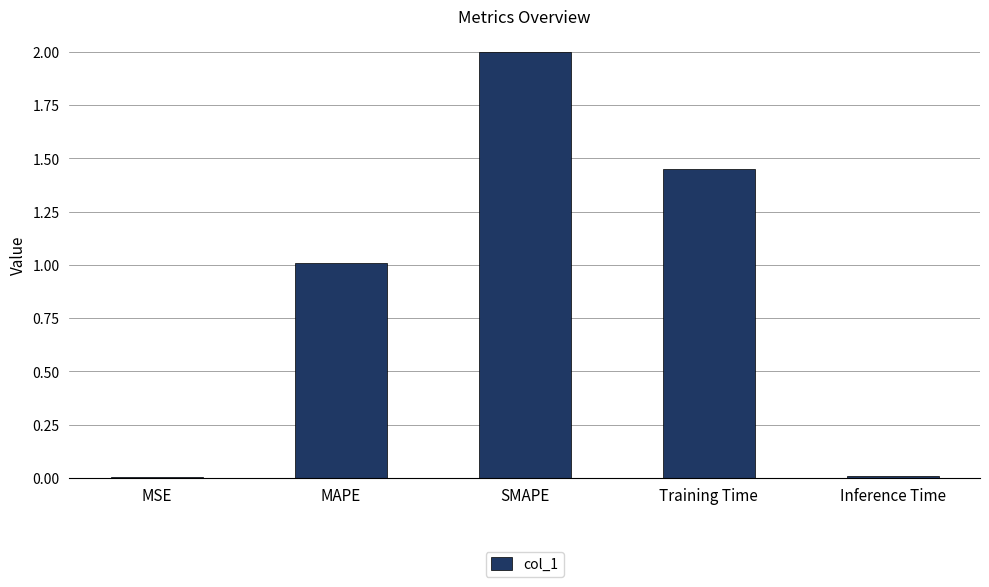

The value at Training Time is 0.6. True or false?

False